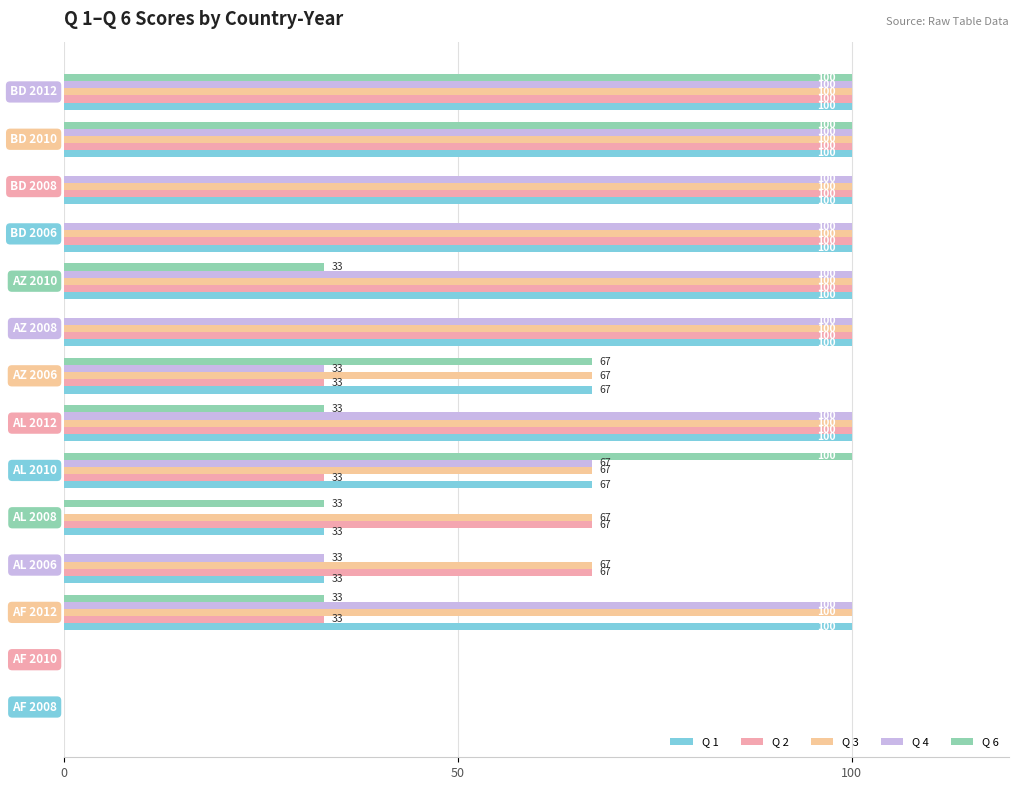

What is the maximum value for Q 2?

100